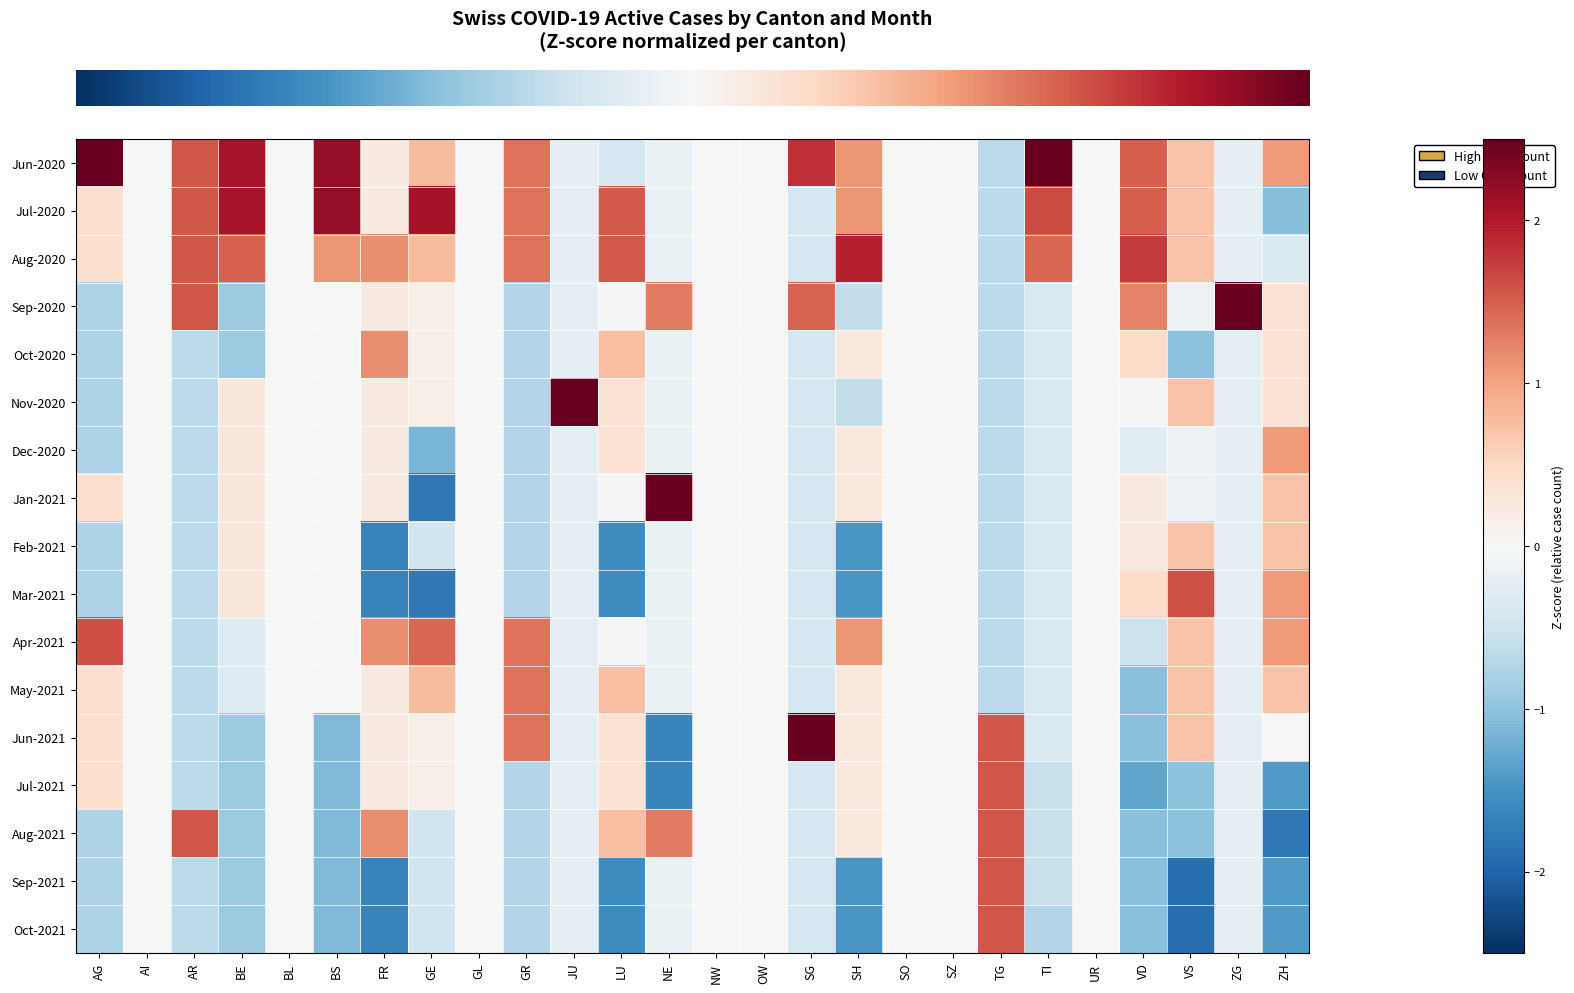

What is the difference between the highest and lowest values at AR?

2.2